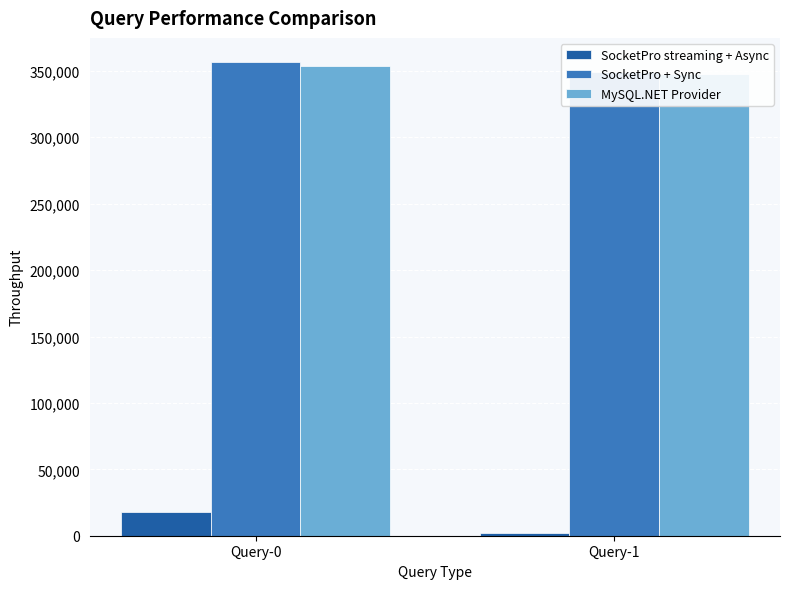

Is the value of SocketPro streaming + Async at Query-0 greater than the value of SocketPro + Sync at Query-0?

No